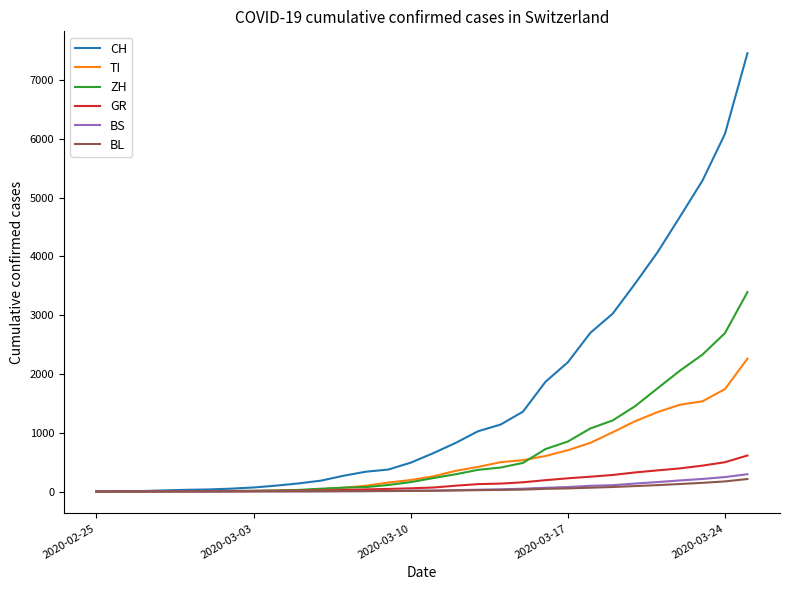

Reading left to right, transcribe all the data shown in this chart.

CH: 0	4	8	19	29	35	49	69	100	138	185	268	337	374	491	652	827	1026	1139	1359	1866	2200	2700	3028	3541	4075	4680	5294	6088	7459
TI: 0	1	1	1	2	2	4	8	14	18	37	64	98	153	196	258	352	419	499	534	604	703	828	1009	1197	1352	1478	1536	1744	2261
ZH: 0	0	2	2	6	7	10	13	18	27	48	66	75	111	160	229	294	369	408	487	722	851	1073	1210	1454	1758	2059	2331	2697	3394
GR: 0	2	2	6	6	6	9	10	13	16	19	26	36	44	55	68	99	126	135	157	193	225	252	282	325	360	394	441	499	613
BS: 0	1	2	1	1	1	1	3	3	4	4	6	8	12	15	16	23	31	38	48	64	76	97	108	136	161	189	214	246	295
BL: 0	0	0	1	2	2	2	2	3	3	4	6	6	8	11	13	18	23	27	33	46	53	65	77	93	109	128	148	172	213